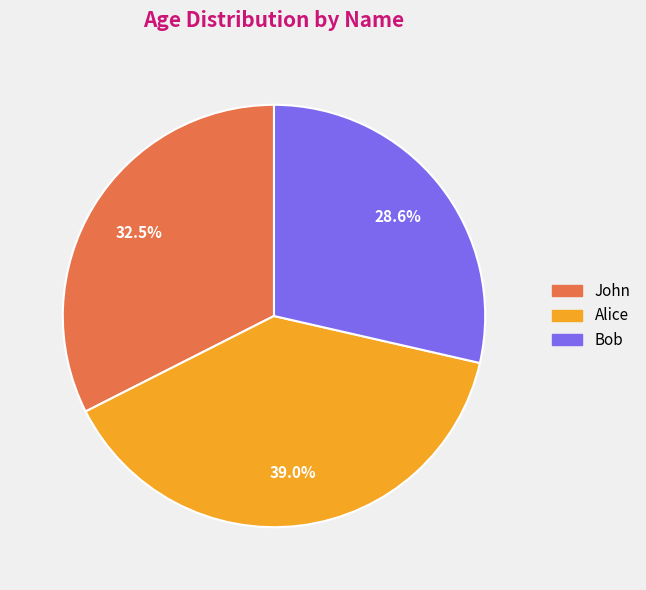

Which slice is the largest?

Alice